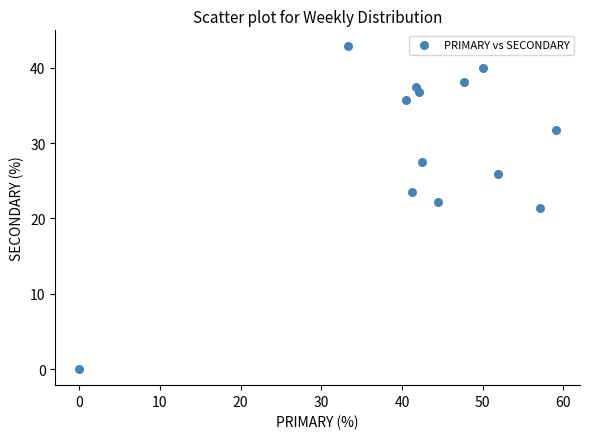

What is the range of Y values (max minus min)?

42.9